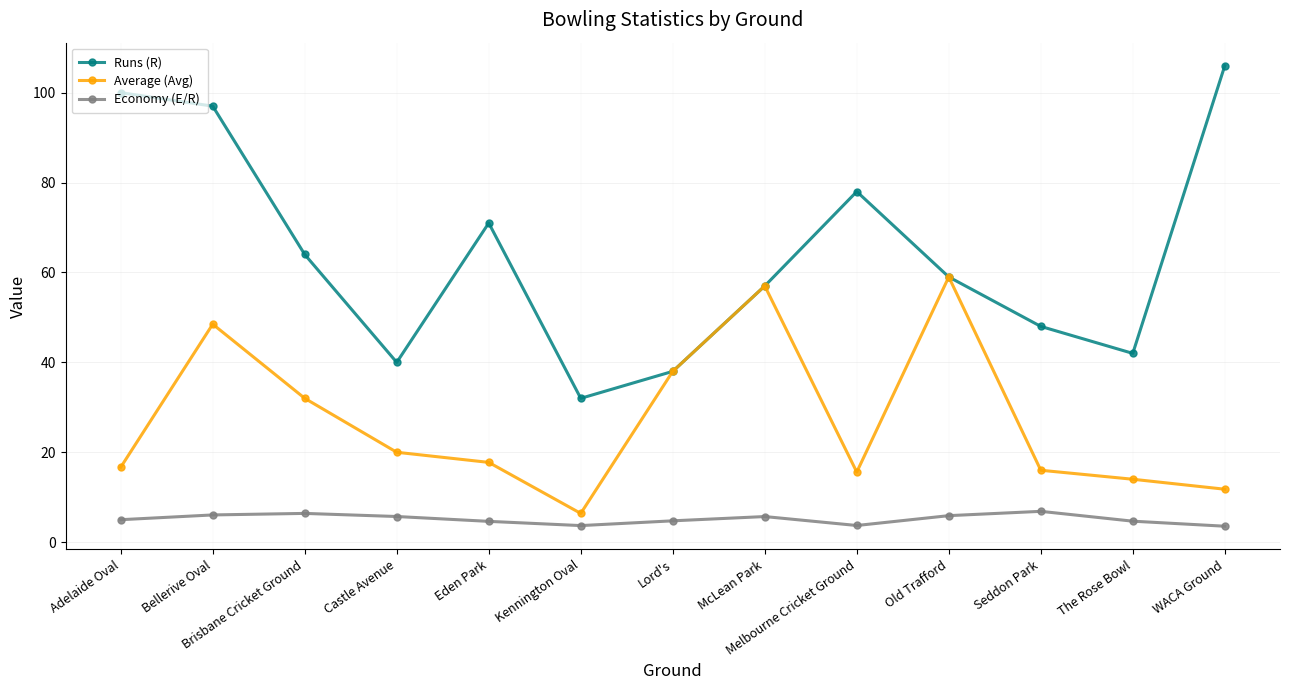

Is this an area chart (filled region under the line)?

No